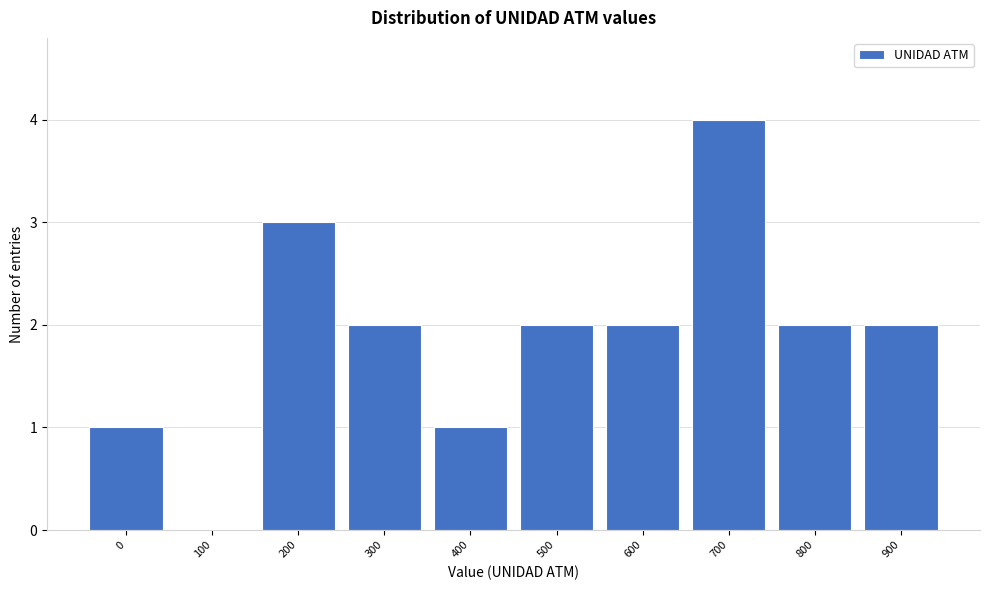

Reading right to left, what are all the values shown in this chart?

900=2	800=2	700=4	600=2	500=2	400=1	300=2	200=3	100=0	0=1